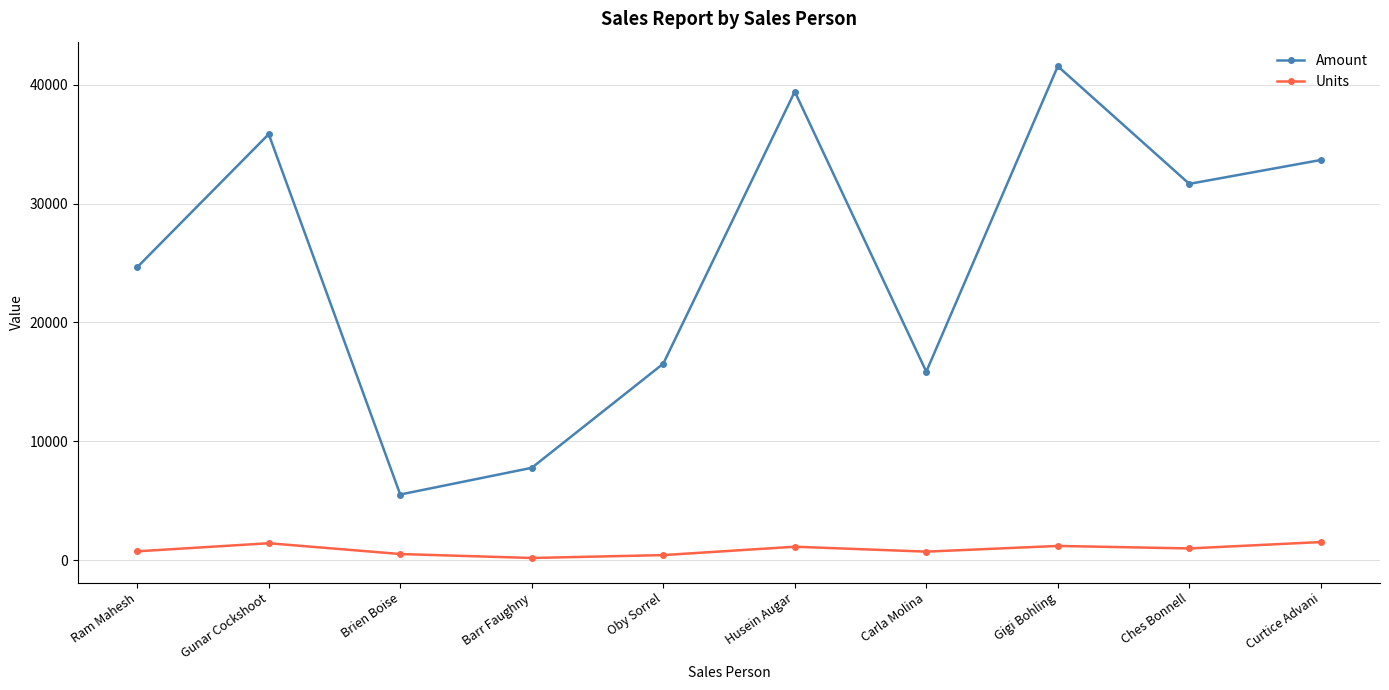

What is the highest value of the Units series?

1515